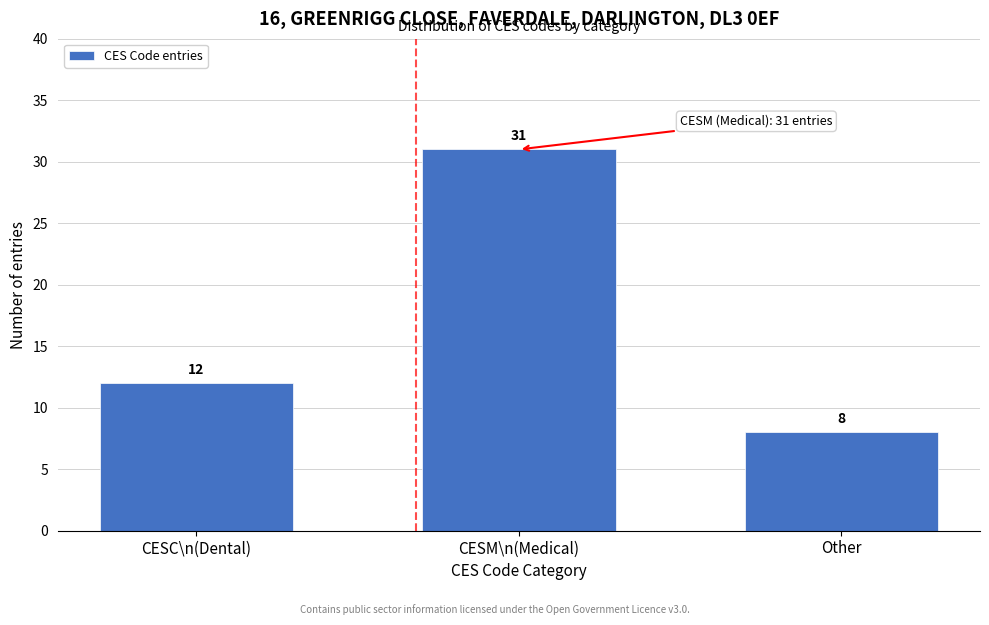

Reading left to right, list all the values displayed in this chart.

12	31	8